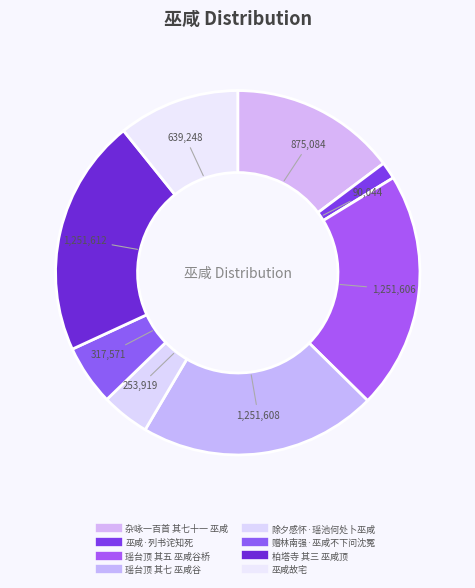

How many segments does this pie chart have?

8